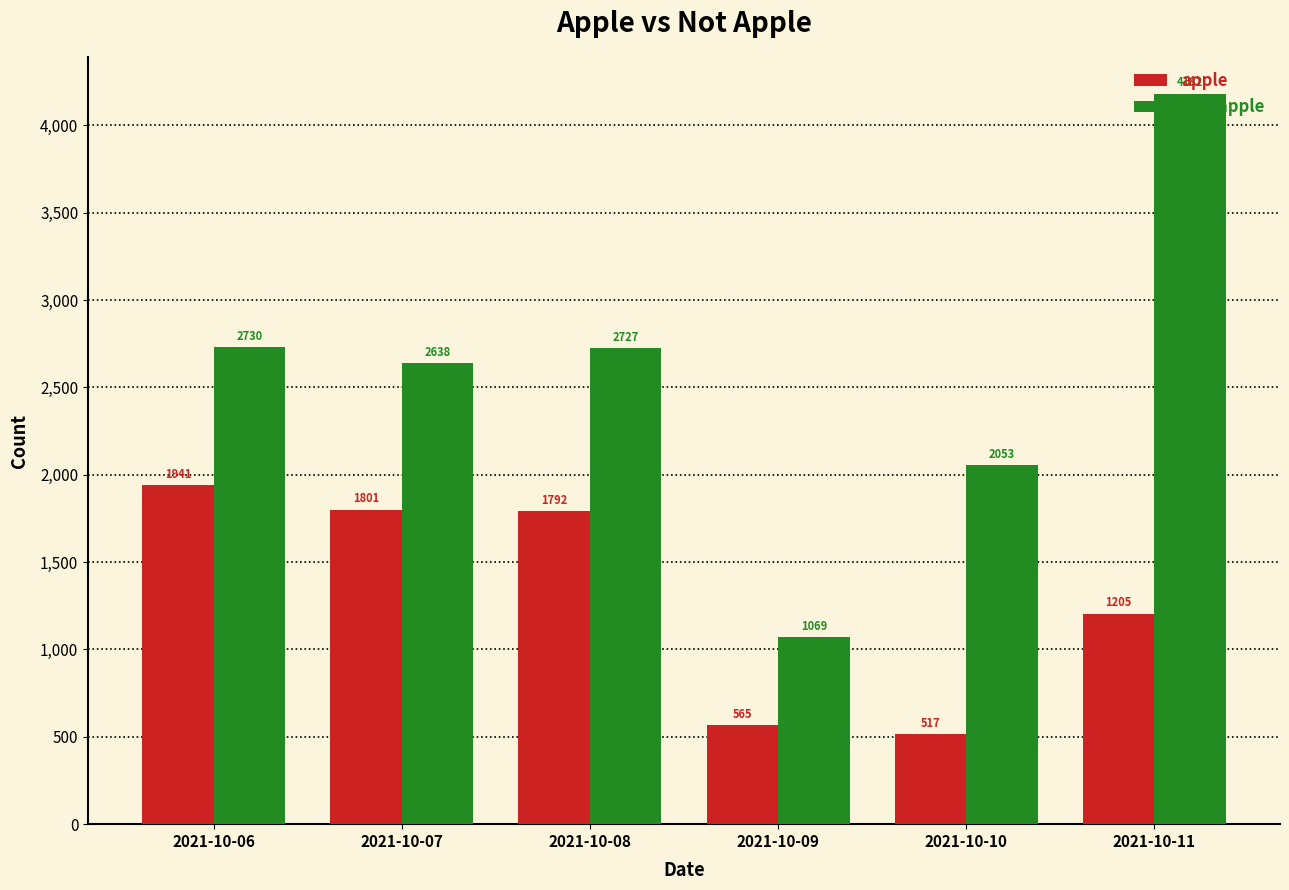

Which series has the largest range (max minus min)?

not_apple